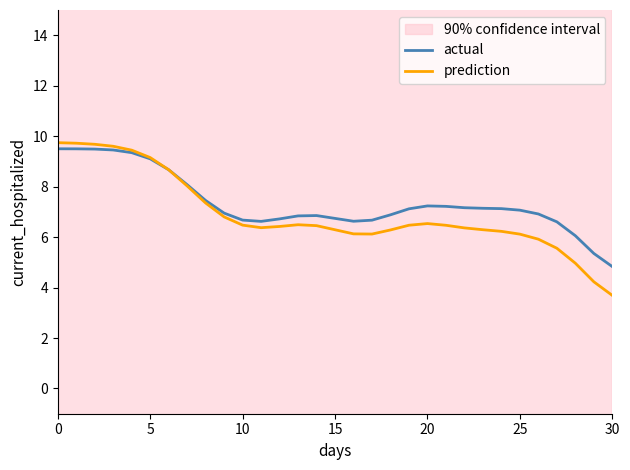

Is it true that actual equals 14.4 at 0?

False